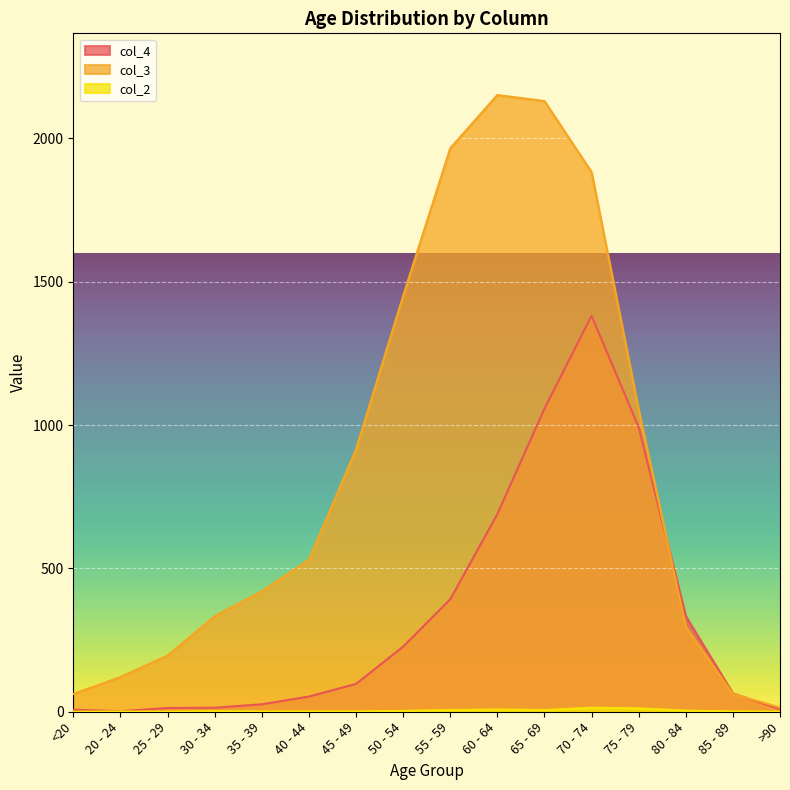

Where is the first local maximum for col_2?

20 - 24